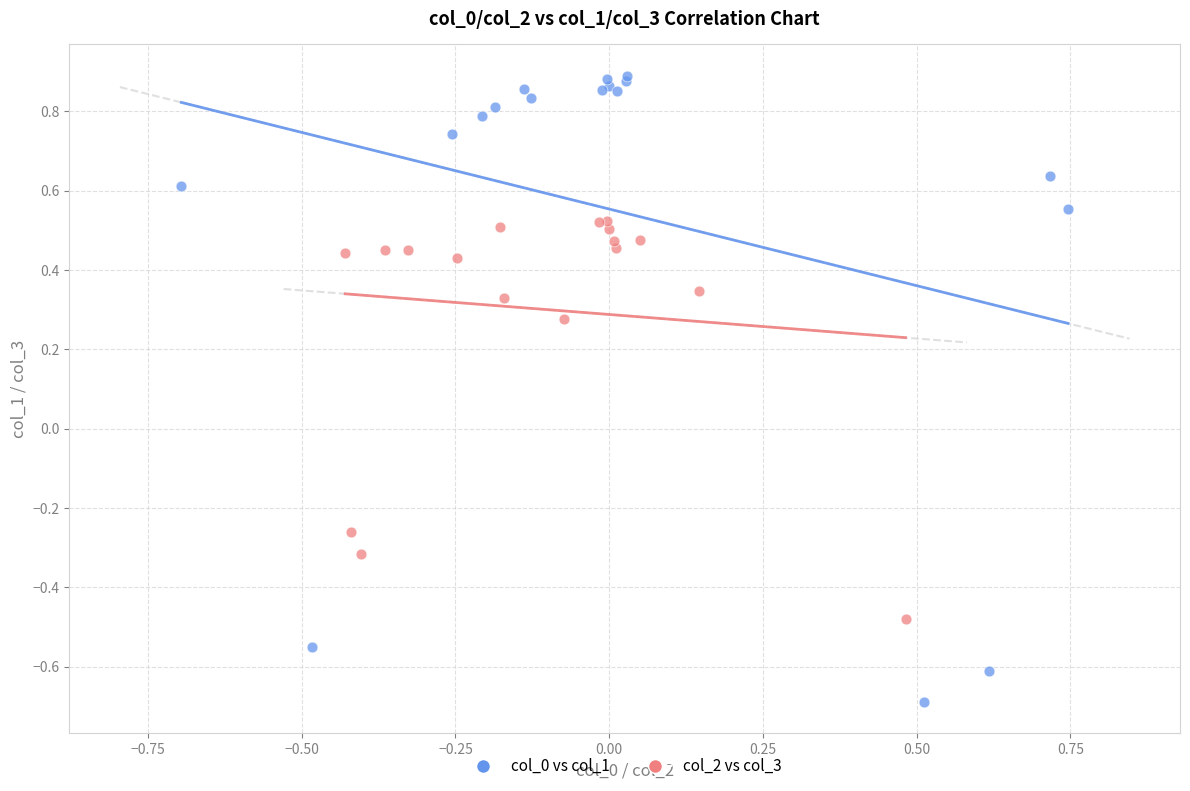

Which series reaches the maximum Y coordinate?

col_0 vs col_1